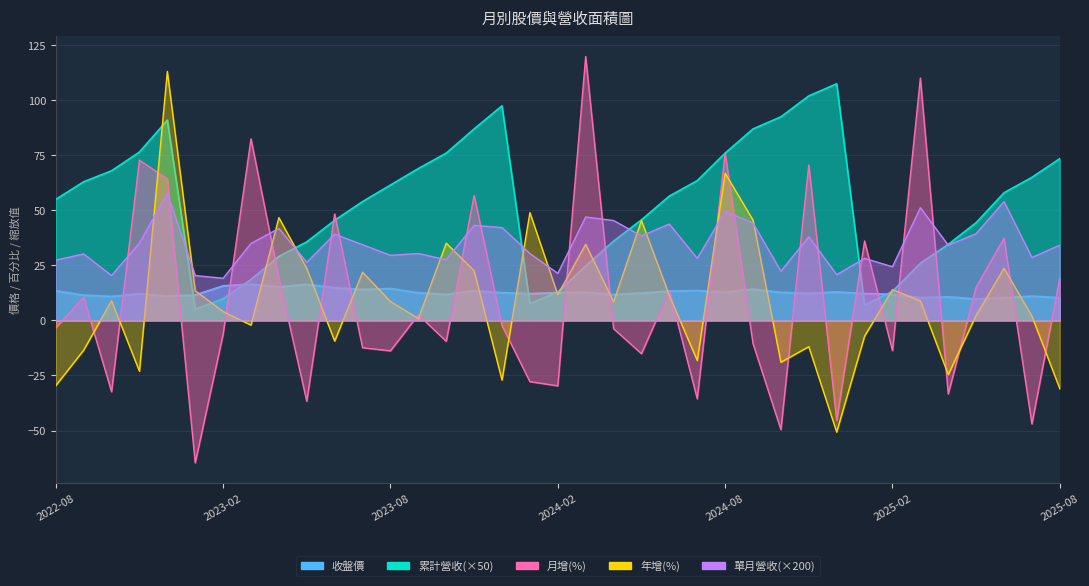

True or false: 累計營收(億) has a value of 8.1 at 2024-02.

False